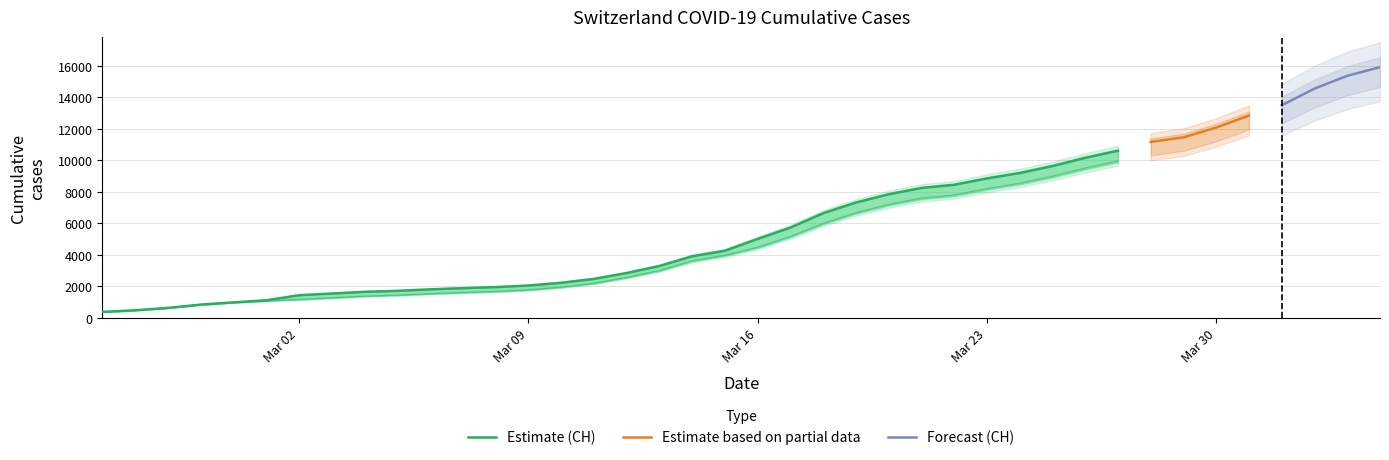

Is this an area chart (filled region under the line)?

No